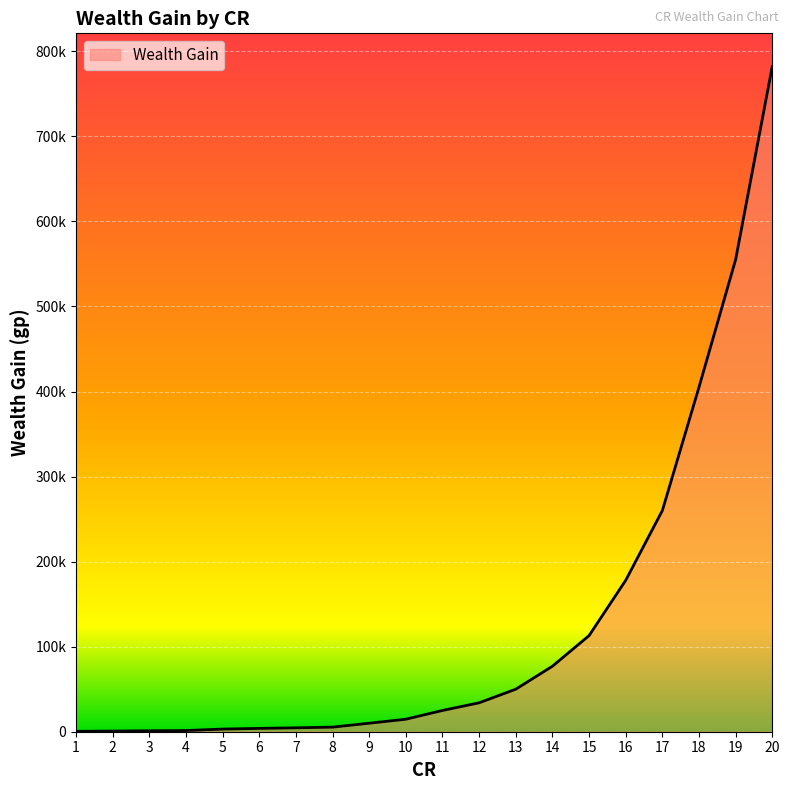

Reading right to left, list all the values displayed in this chart.

782000	555000	405000	260000	178000	113000	77000	50000	34000	25000	14700	10000	5400	4600	3900	3100	1400	1100	775	460